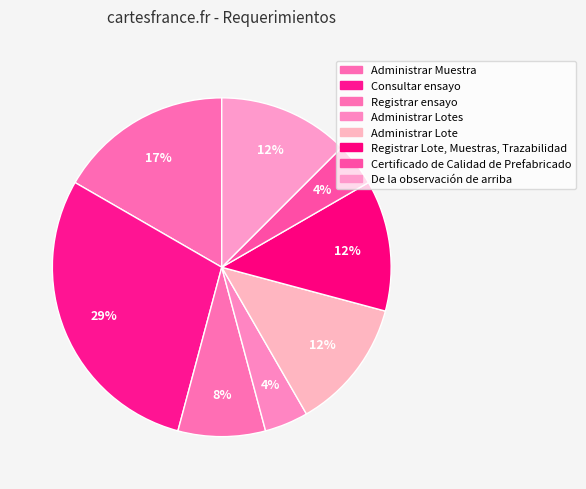

How many slices are in this pie chart?

8